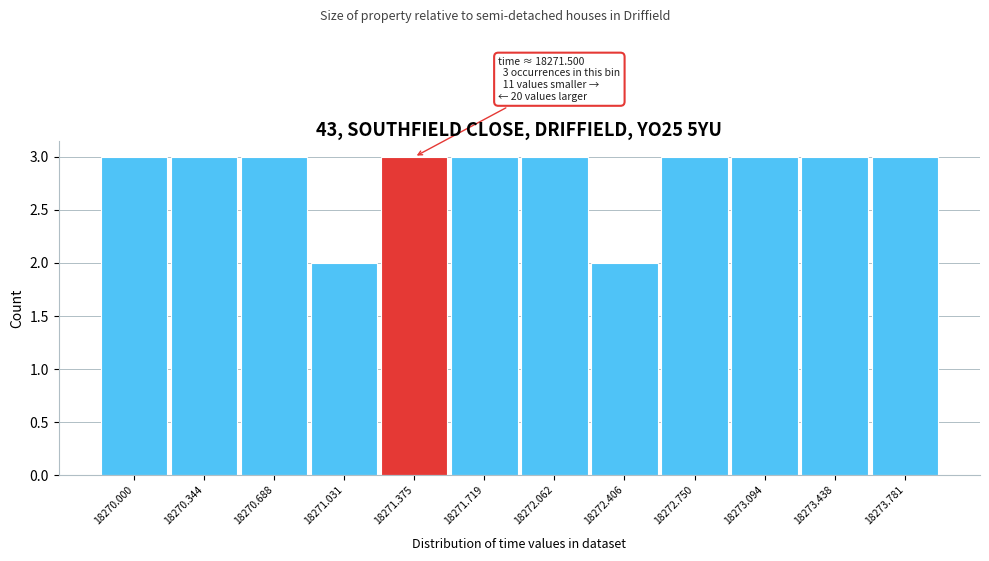

Reading left to right, transcribe all the data shown in this chart.

18270.000=3	18270.344=3	18270.688=3	18271.031=2	18271.375=3	18271.719=3	18272.062=3	18272.406=2	18272.750=3	18273.094=3	18273.438=3	18273.781=3